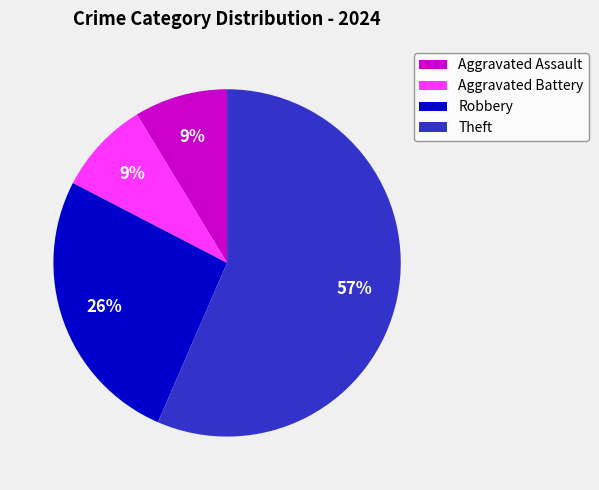

Which slice is the largest?

Theft